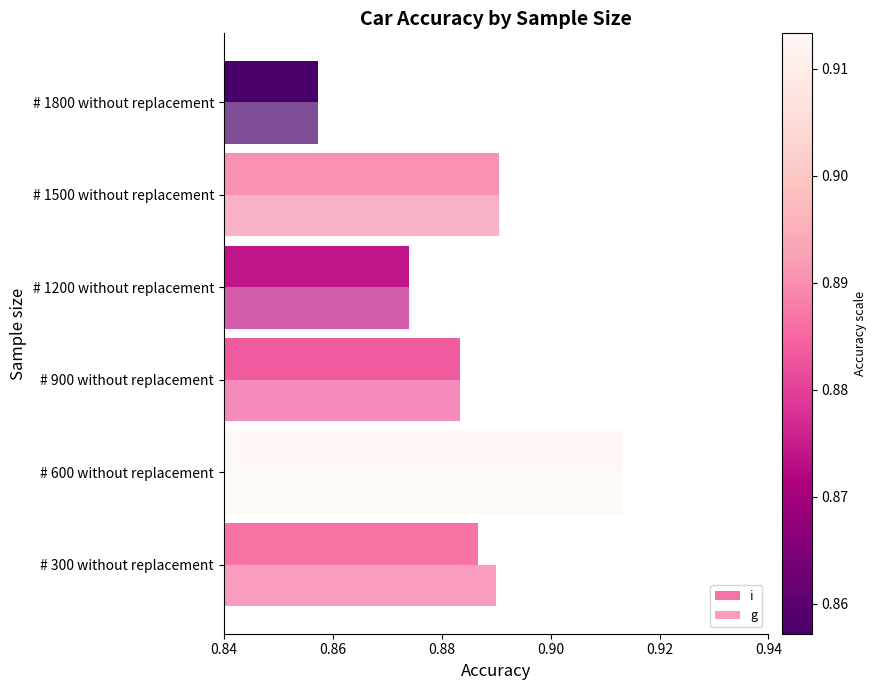

List the series in order of their overall mean, highest first.

g, i